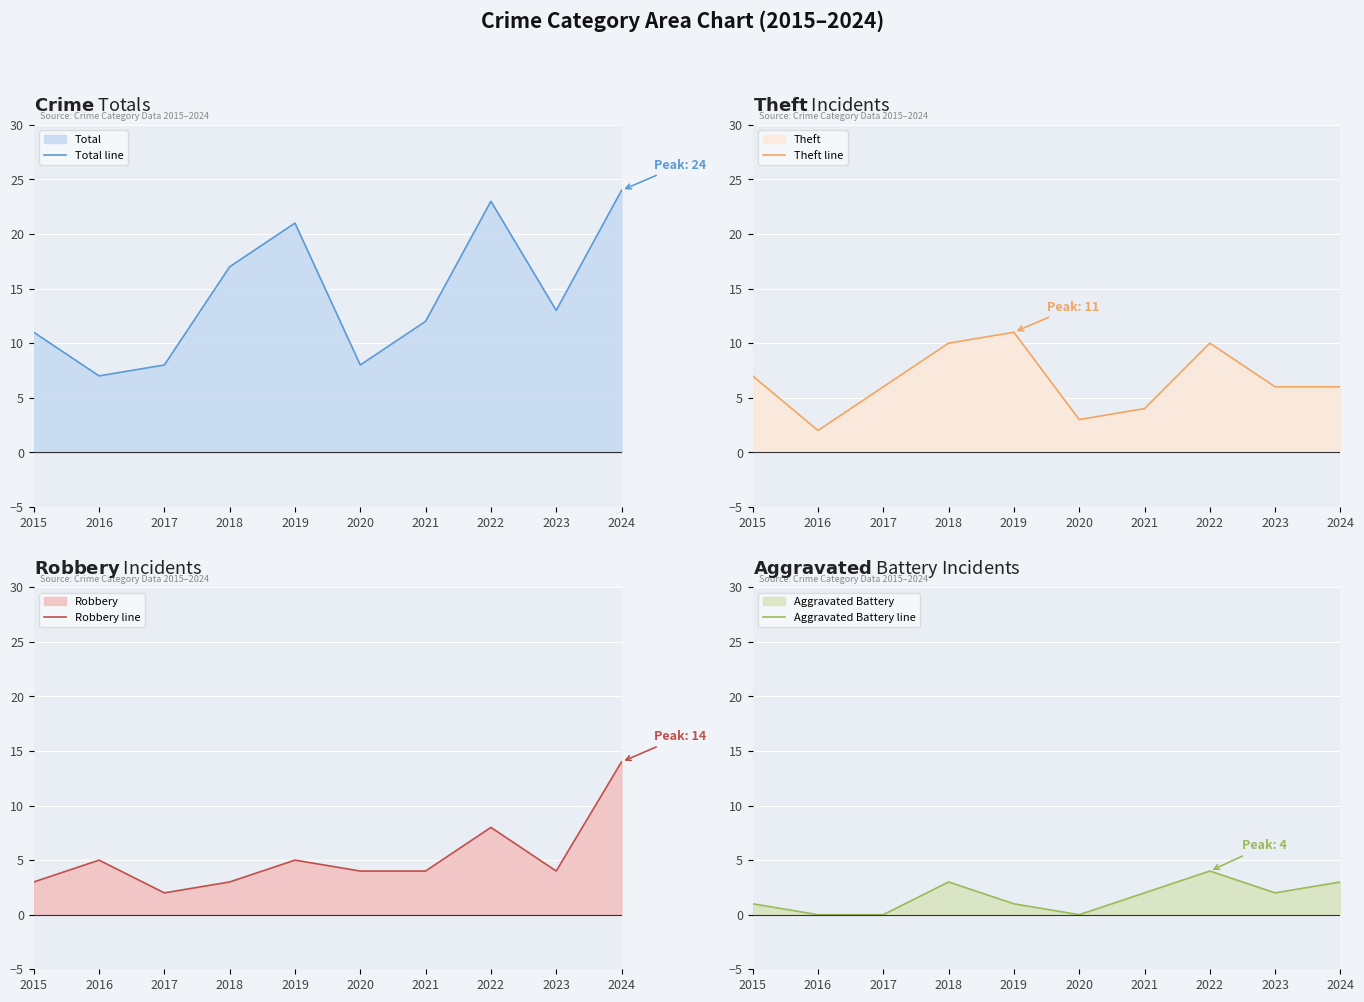

What is the spread (max minus min) of values at 2021?

10